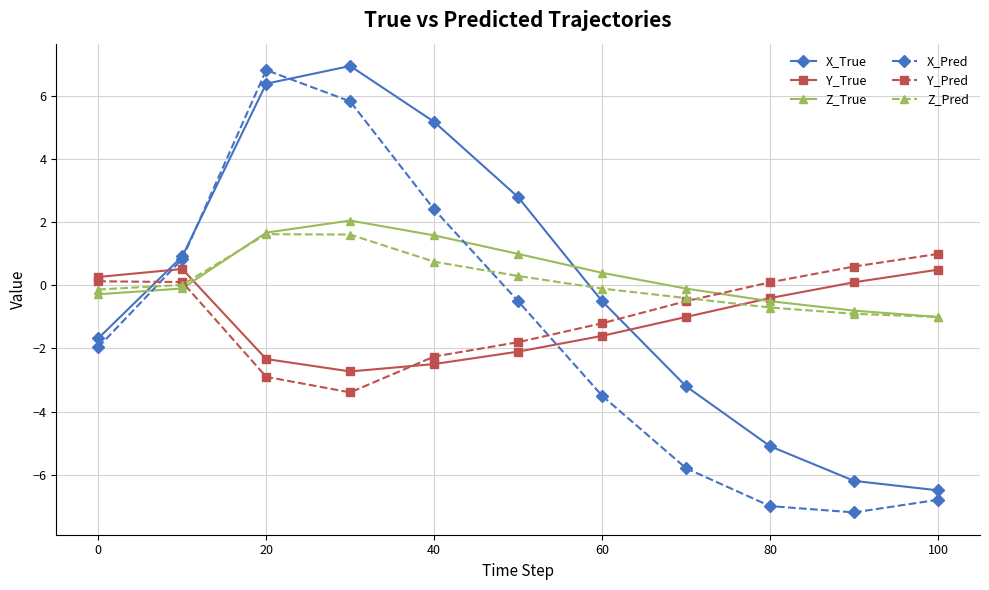

True or false: Z_Pred has more than 0 points higher than both neighbors.

True